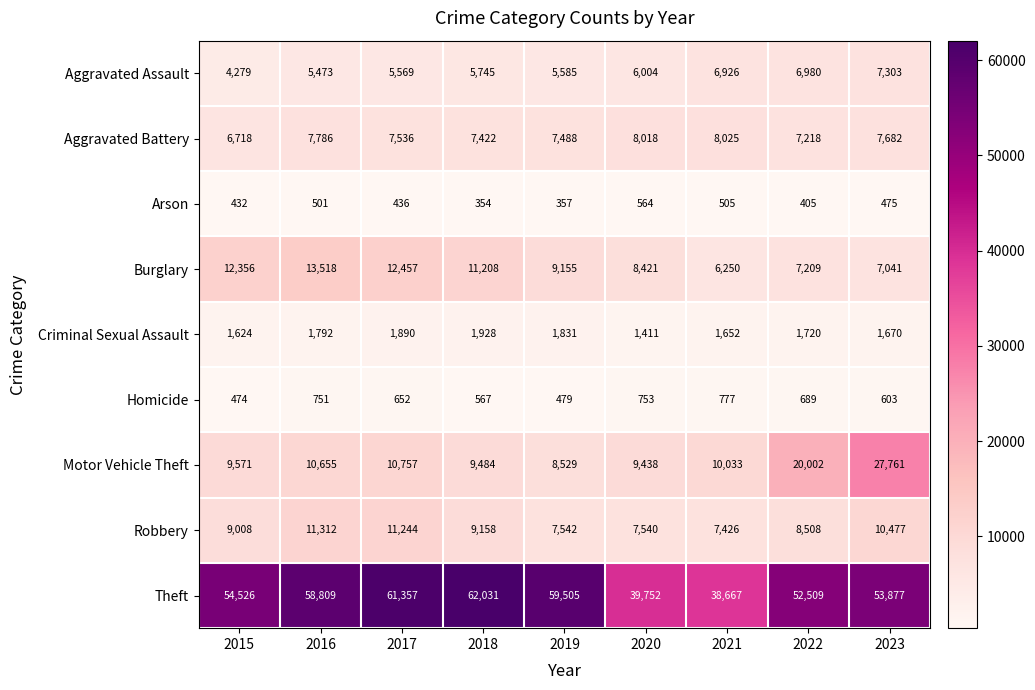

True or false: Homicide has a value of 567 at 2018.

True